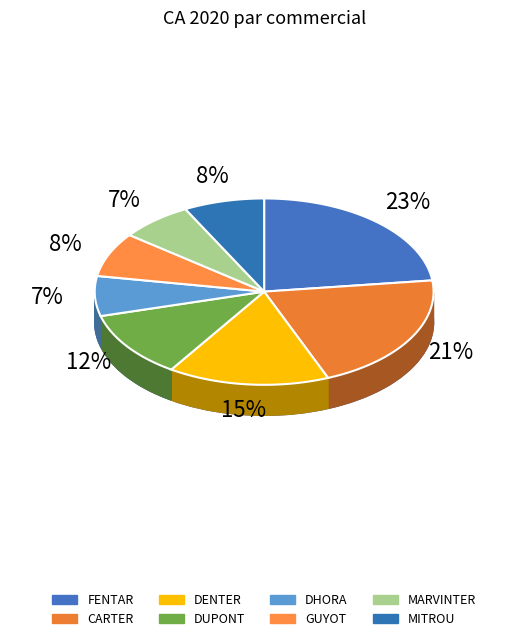

How many slices are in this pie chart?

8